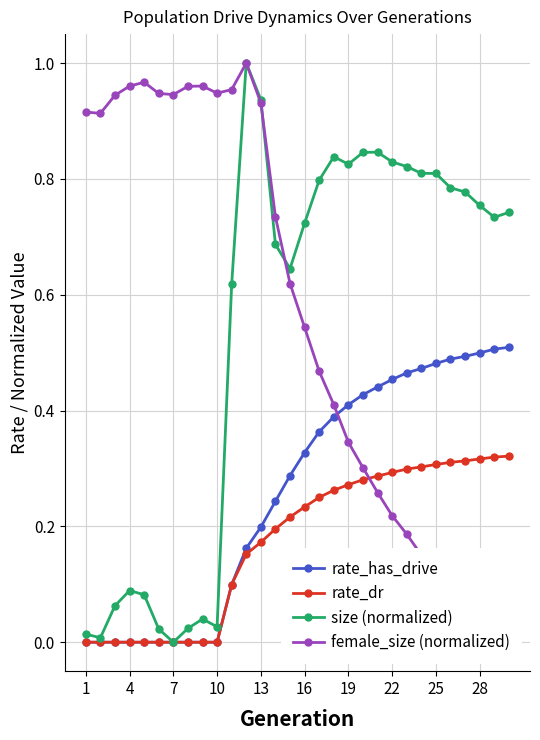

What is the sum of all size (normalized) values?

16.2